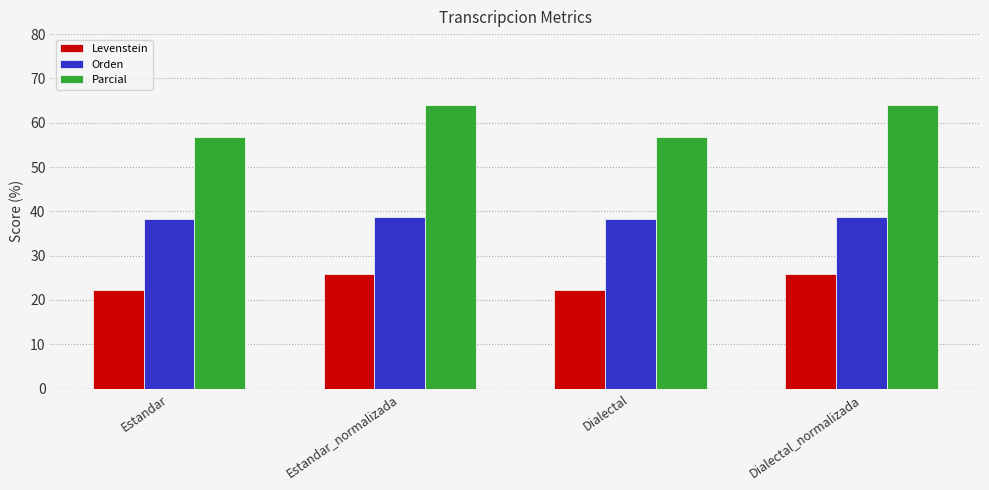

What is the average value of the Levenstein series?

24.1